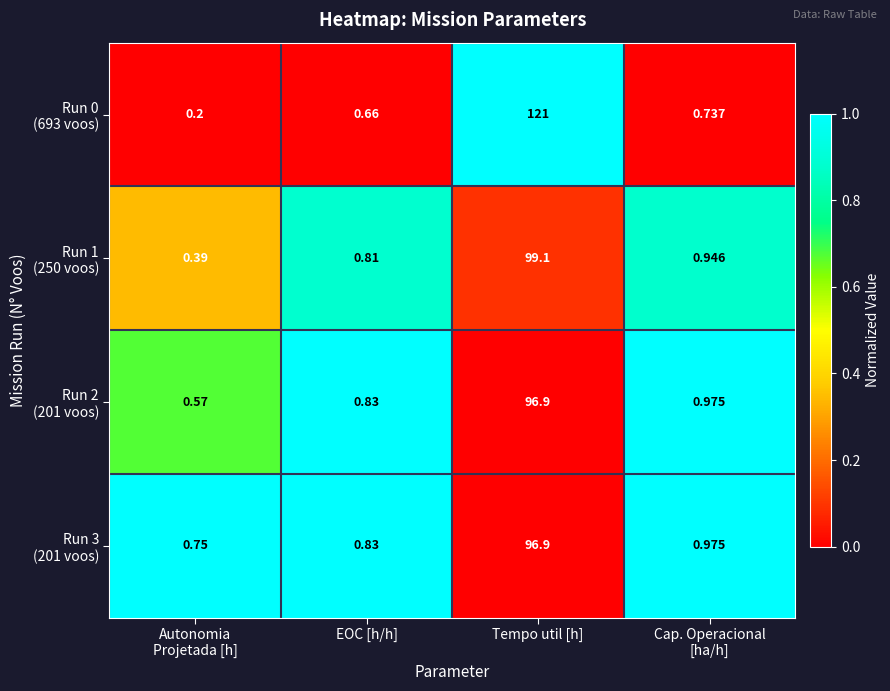

At which category is the sum across all series the highest?

Tempo util [h]